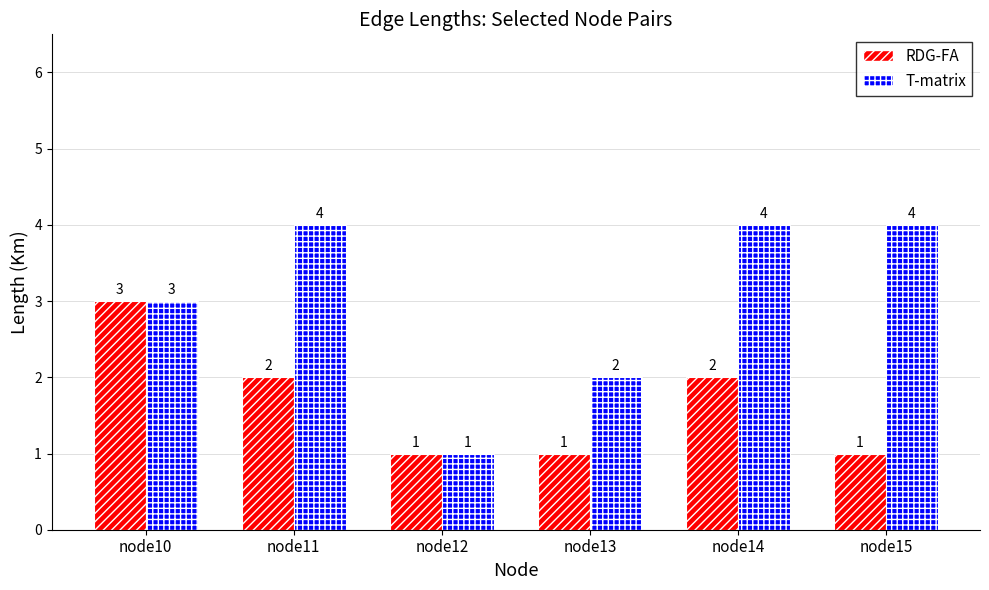

How many T-matrix values are between 2 and 4?

5